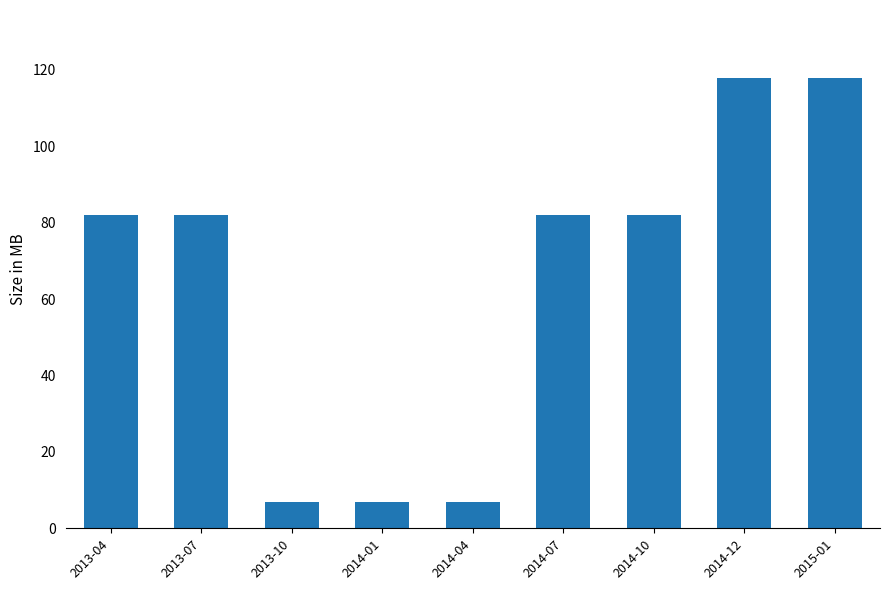

The value at 2014-01 is 2. True or false?

False